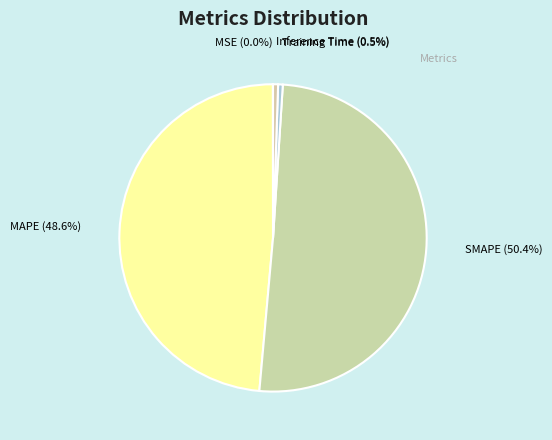

What is the largest slice in the pie chart?

SMAPE